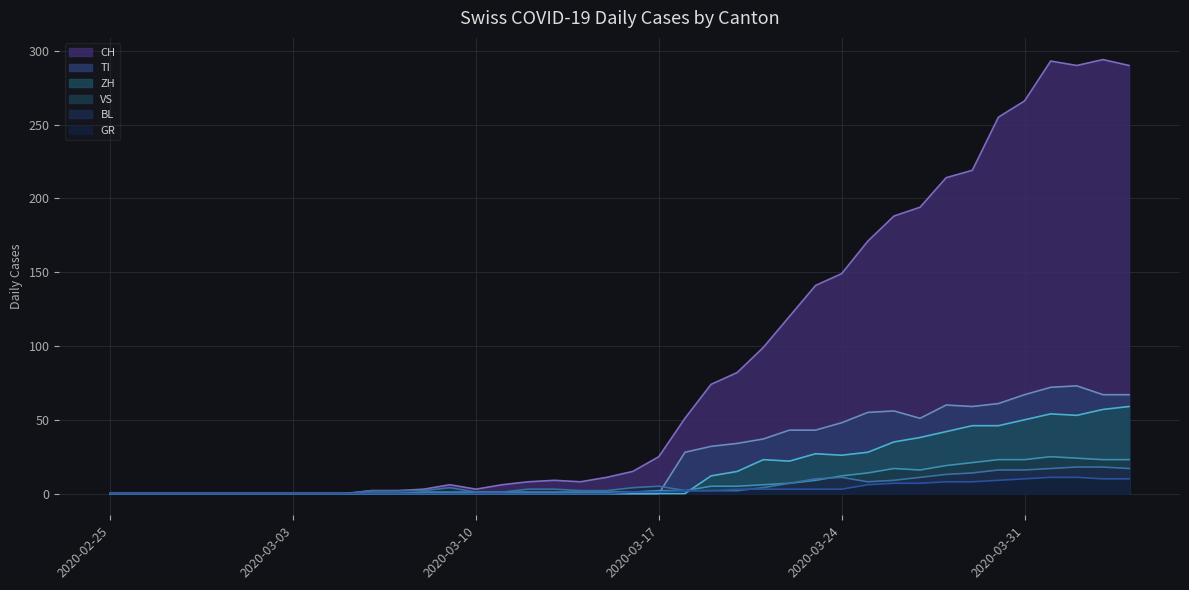

At which category does TI reach its first local valley?

2020-03-27